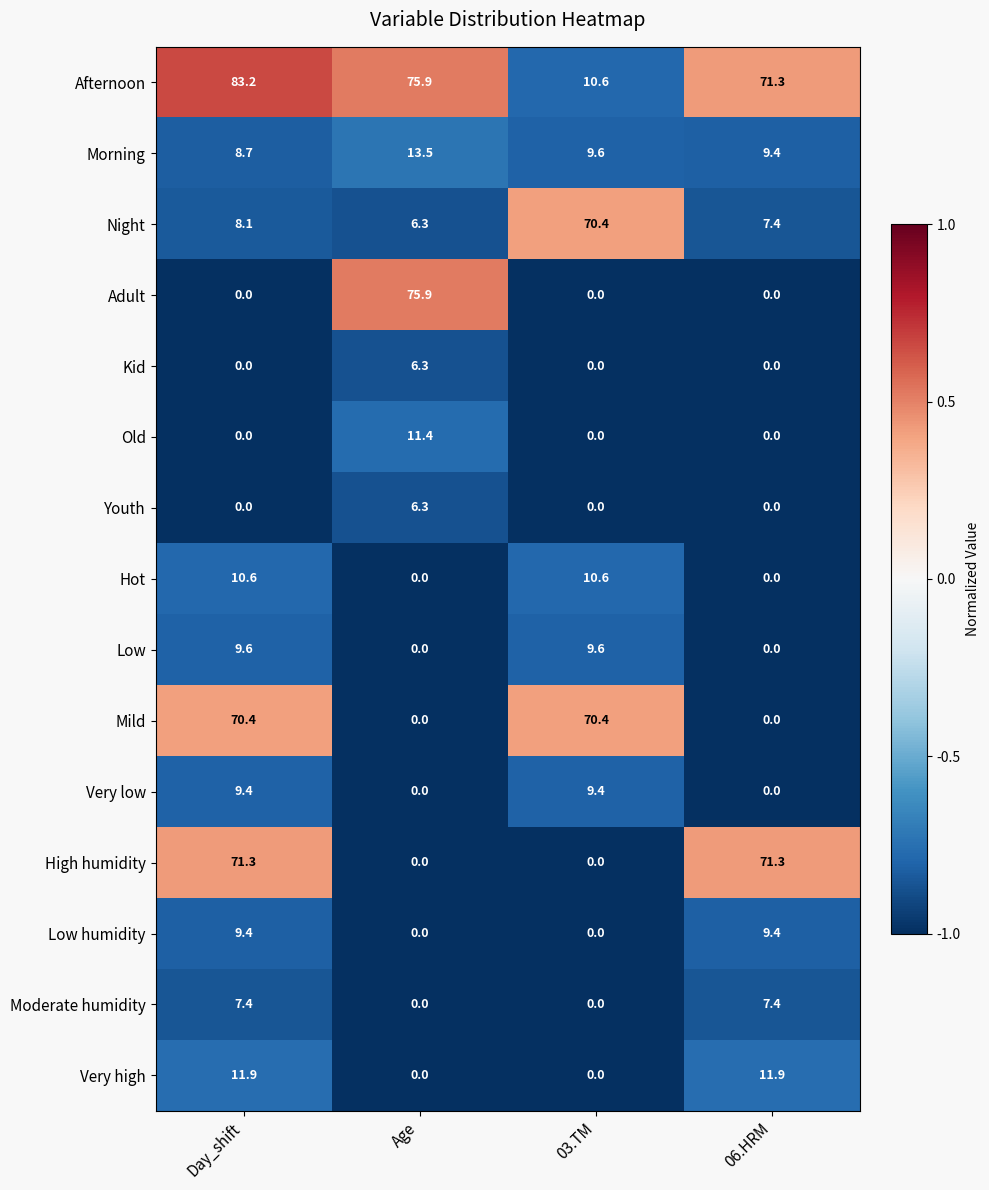

What is the spread (max minus min) of values at 06.HRM?

71.3